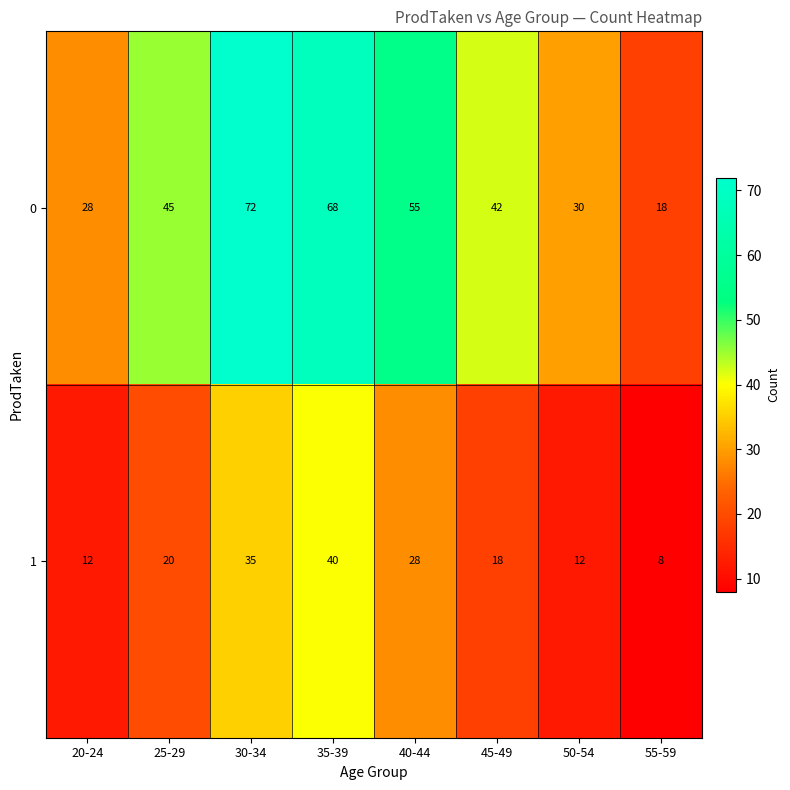

Where is 1 nearest to the value 24?

25-29